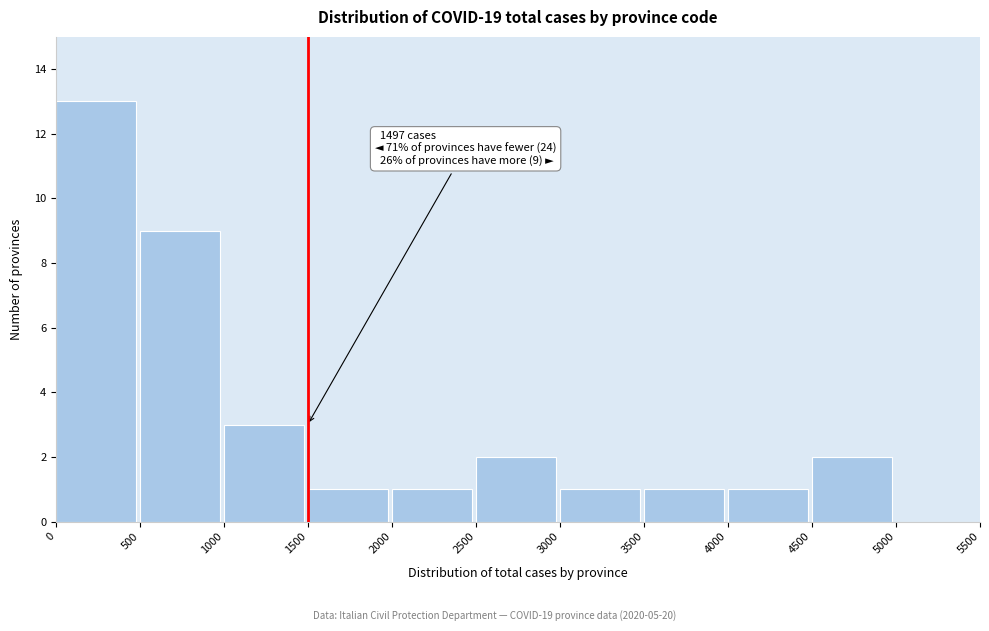

Which range on the x-axis has the tallest bar?

0 to 500